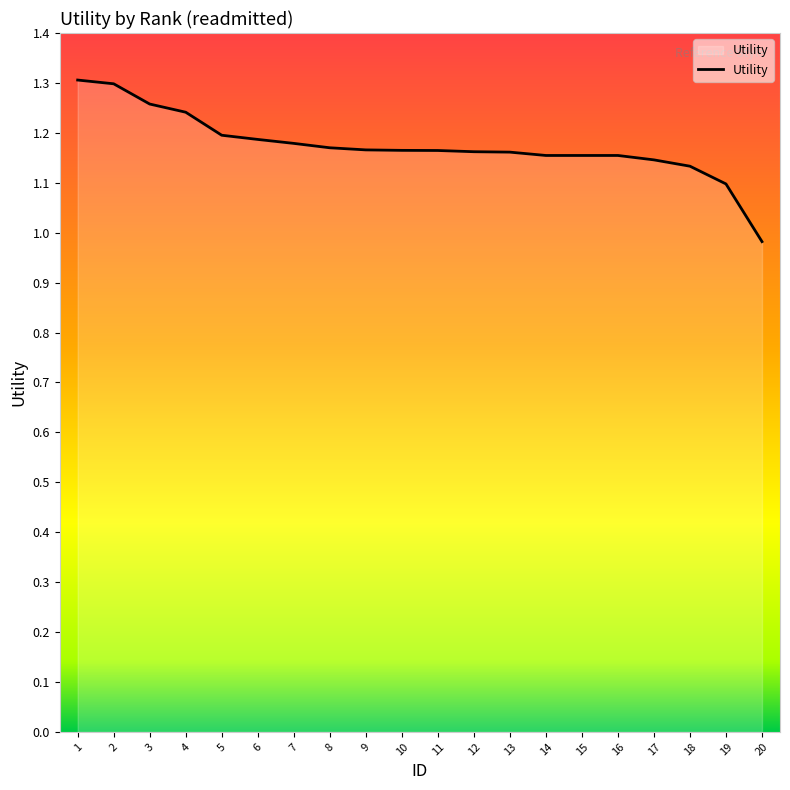

The value at 1 is 1.3. True or false?

True